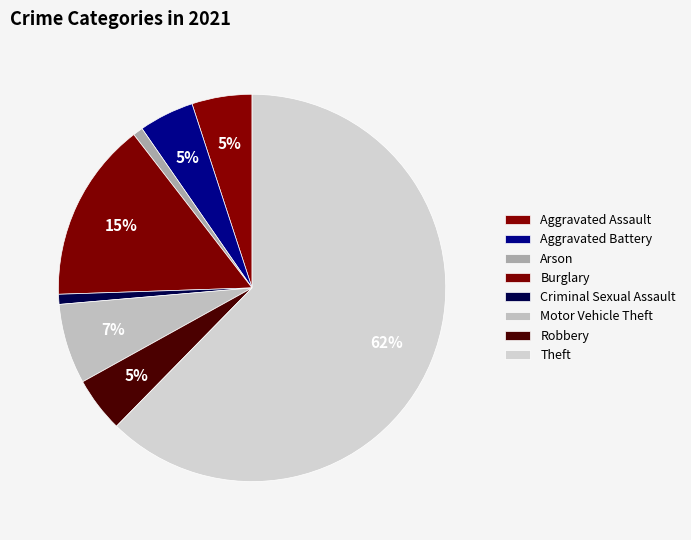

How many slices are in this pie chart?

8